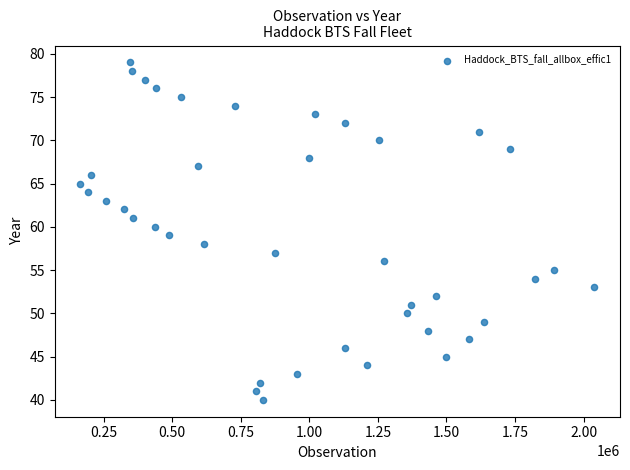

What is the range of Y values (max minus min)?

39